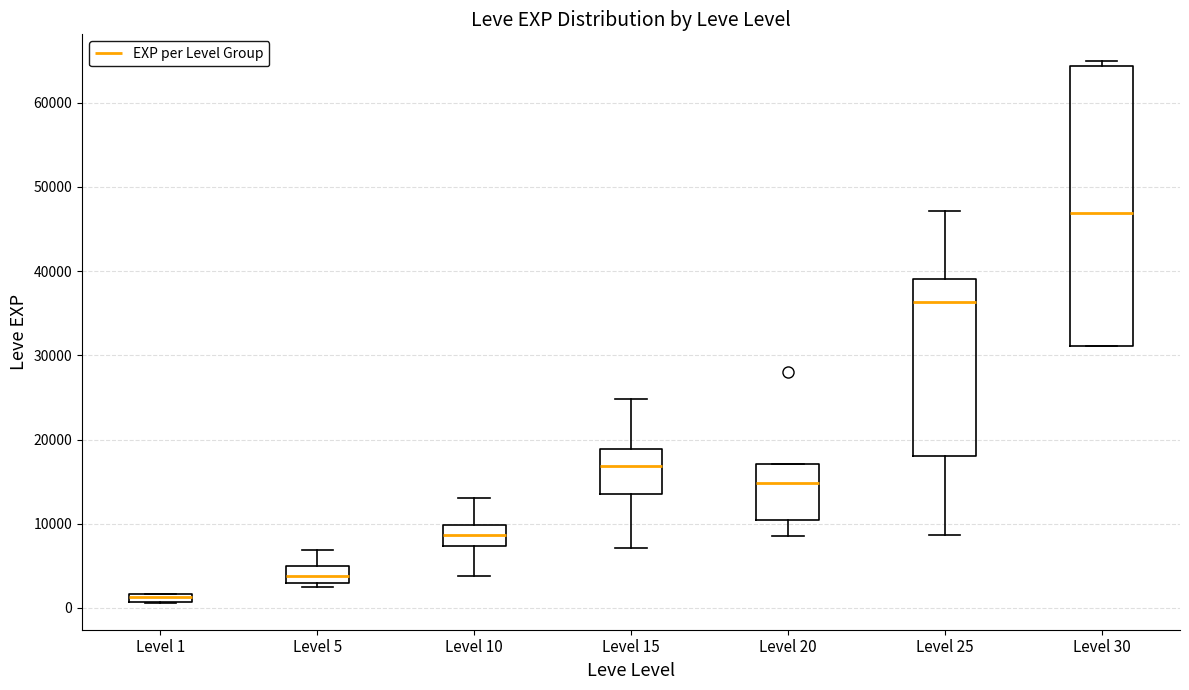

Where is the upper edge of the box for Level 10 on the y-axis? The values are not printed on the chart, so give them approximately, as read against the axis.

10000